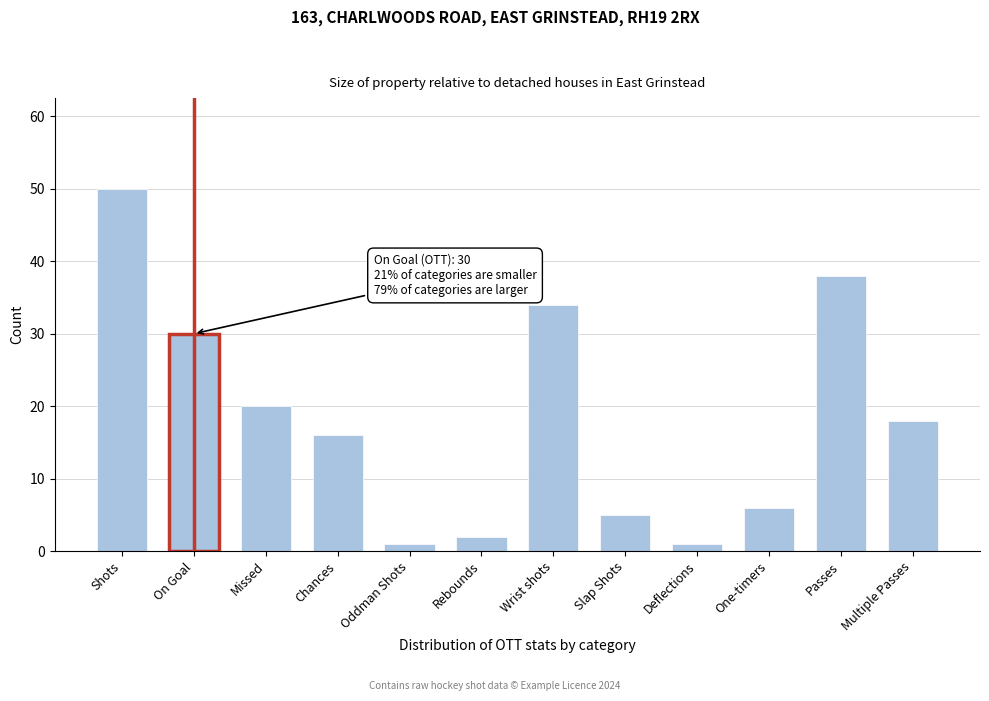

Reading right to left, extract all data points from this chart.

Multiple Passes=18	Passes=38	One-timers=6	Deflections=1	Slap Shots=5	Wrist shots=34	Rebounds=2	Oddman Shots=1	Chances=16	Missed=20	On Goal=30	Shots=50